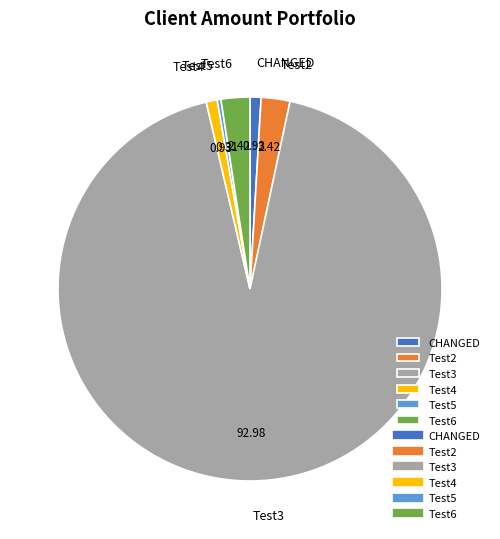

Which slice is the smallest?

Test5